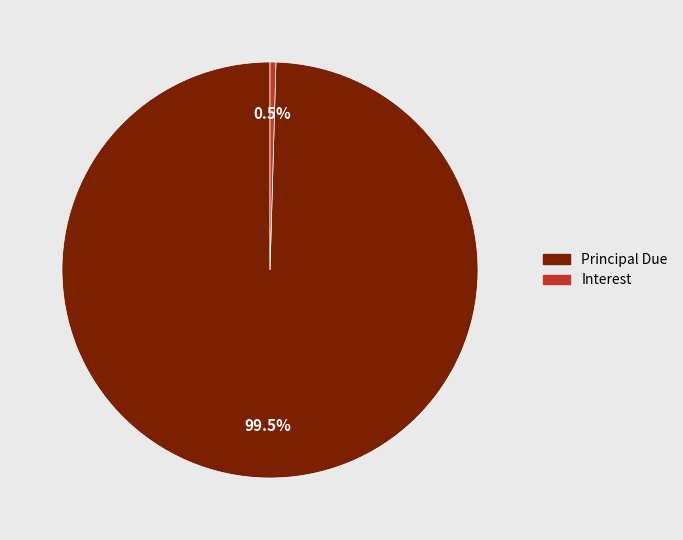

What percentage is NOT represented by Interest?

99.5%